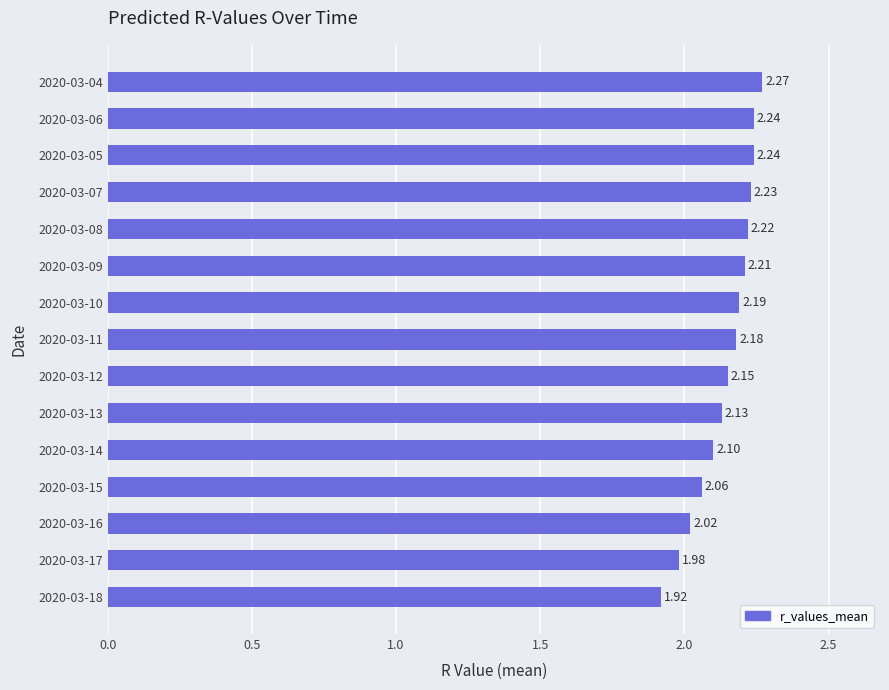

Are the bars grouped side by side (vs. stacked)?

No